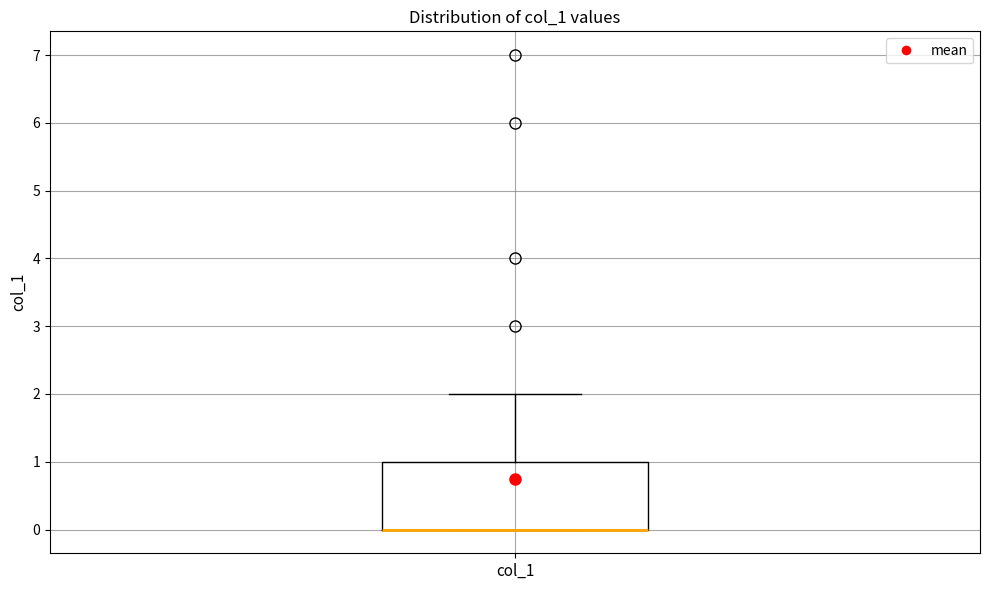

Where is the upper edge of the box for col_1 on the y-axis? The values are not printed on the chart, so give them approximately, as read against the axis.

1